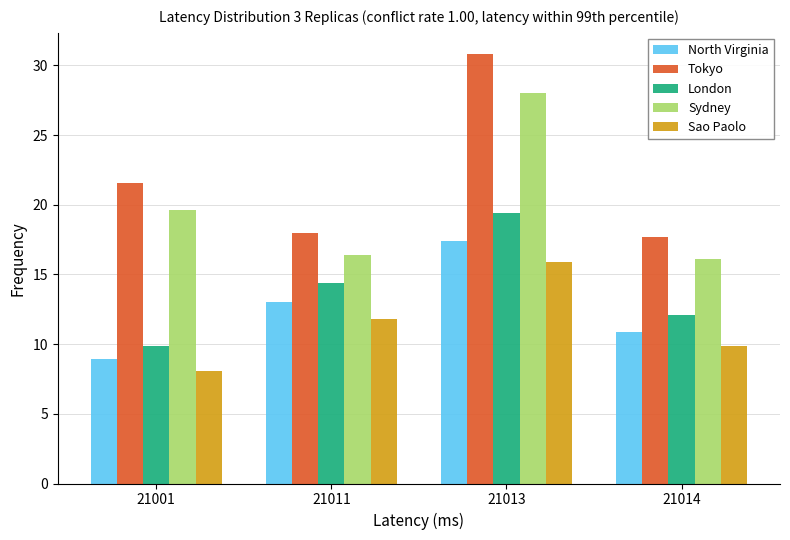

At which category is the sum across all series the highest?

21013